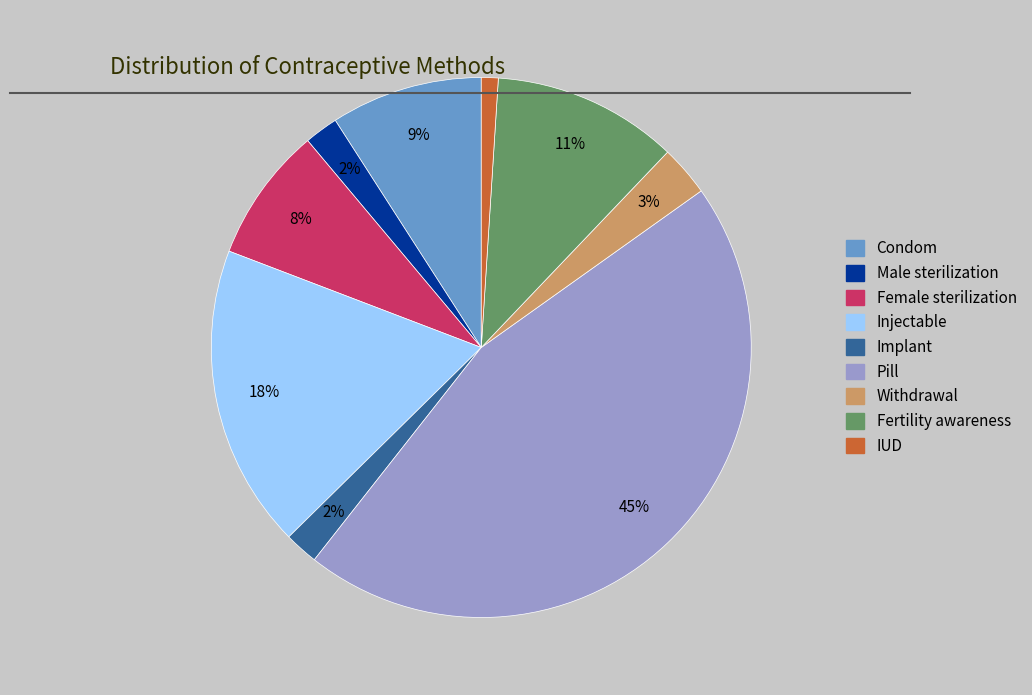

What is the smallest slice in the pie chart?

IUD